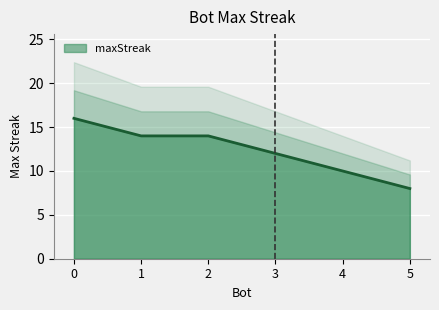

Rank the categories by value from highest to lowest.

0, 1, 2, 3, 4, 5